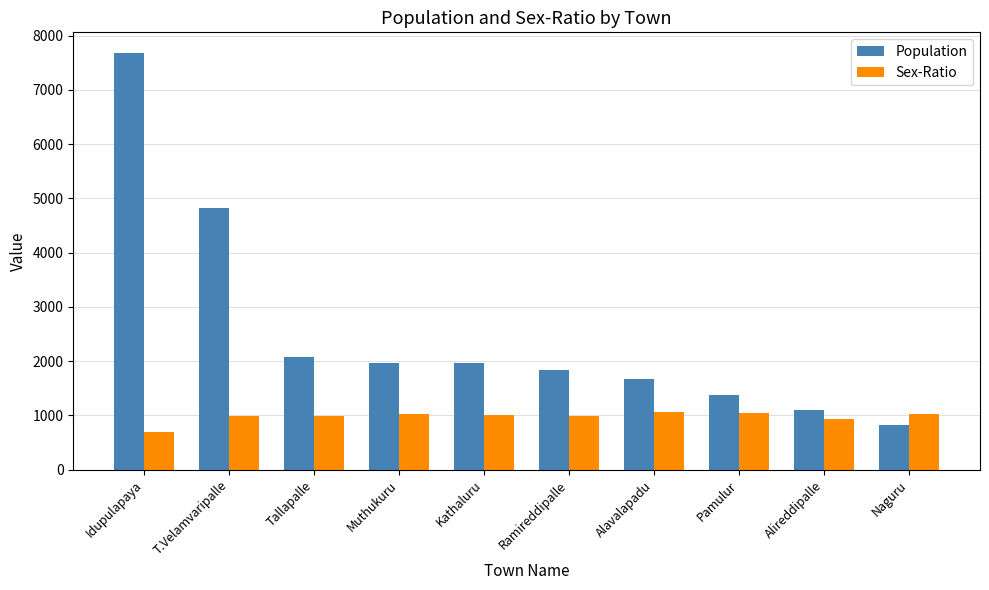

What is the lowest value of the Population series?

824